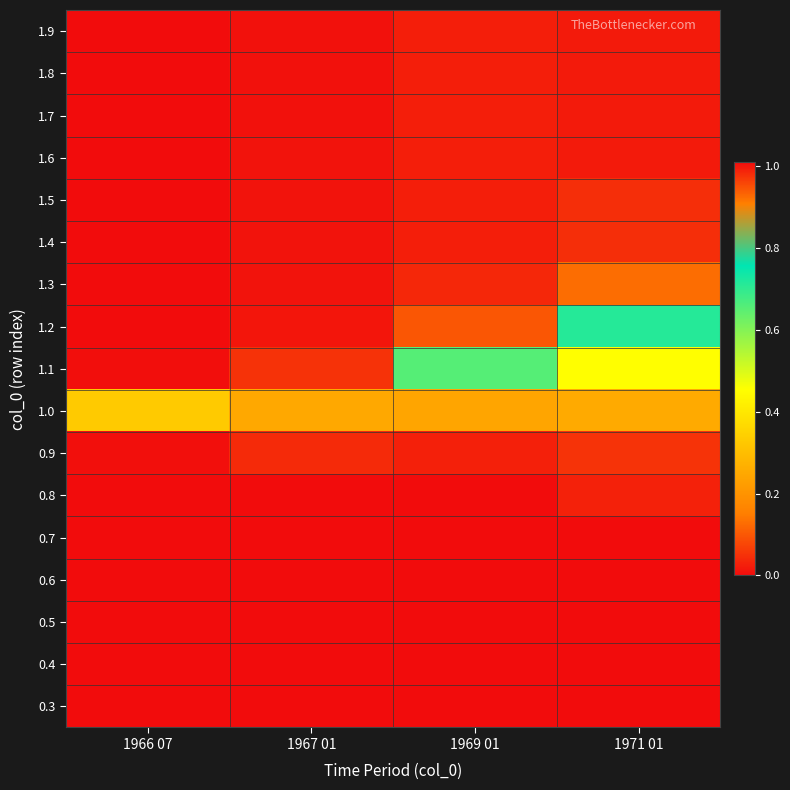

Reading left to right, extract all data points from this chart.

0.3: 1966 07=0.0	1967 01=0.0	1969 01=0.0	1971 01=0.0
0.4: 1966 07=0.0	1967 01=0.0	1969 01=0.0	1971 01=0.0
0.5: 1966 07=0.0	1967 01=0.0	1969 01=0.0	1971 01=0.0
0.6: 1966 07=0.0	1967 01=0.0	1969 01=0.0	1971 01=0.0
0.7: 1966 07=0.0	1967 01=0.0	1969 01=0.0	1971 01=0.0
0.8: 1966 07=0.0	1967 01=0.0	1969 01=0.0	1971 01=0.0
0.9: 1966 07=0.0	1967 01=0.0	1969 01=0.0	1971 01=0.1
1.0: 1966 07=0.3	1967 01=0.2	1969 01=0.2	1971 01=0.3
1.1: 1966 07=1.0	1967 01=1.0	1969 01=0.7	1971 01=0.5
1.2: 1966 07=1.0	1967 01=1.0	1969 01=0.9	1971 01=0.7
1.3: 1966 07=1.0	1967 01=1.0	1969 01=1.0	1971 01=0.9
1.4: 1966 07=1.0	1967 01=1.0	1969 01=1.0	1971 01=1.0
1.5: 1966 07=1.0	1967 01=1.0	1969 01=1.0	1971 01=1.0
1.6: 1966 07=1.0	1967 01=1.0	1969 01=1.0	1971 01=1.0
1.7: 1966 07=1.0	1967 01=1.0	1969 01=1.0	1971 01=1.0
1.8: 1966 07=1.0	1967 01=1.0	1969 01=1.0	1971 01=1.0
1.9: 1966 07=1.0	1967 01=1.0	1969 01=1.0	1971 01=1.0